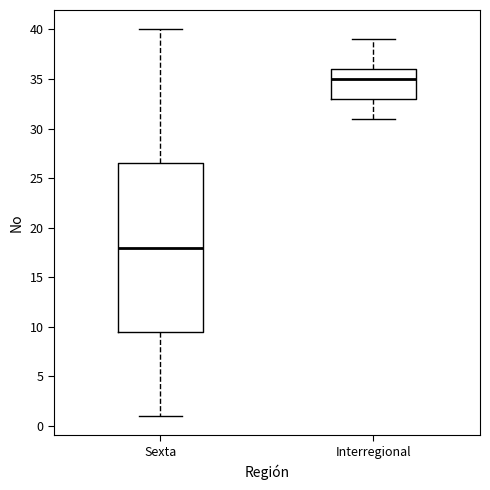

Reading left to right, transcribe this box plot: for each box, give where its median line is, the range the box spans, and where its two whiskers end, as read against the y-axis. The values are not printed on the chart, so give them approximately, as read against the axis.

Sexta: median 18.0, box 9.5 to 26.5, whiskers 1.0 to 40.0
Interregional: median 35.0, box 33.0 to 36.0, whiskers 31.0 to 39.0